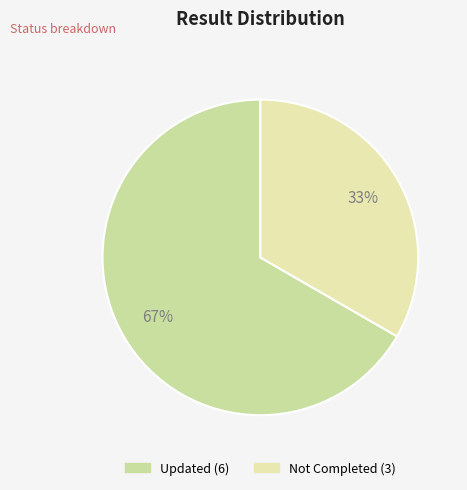

Count the number of slices in the pie.

2